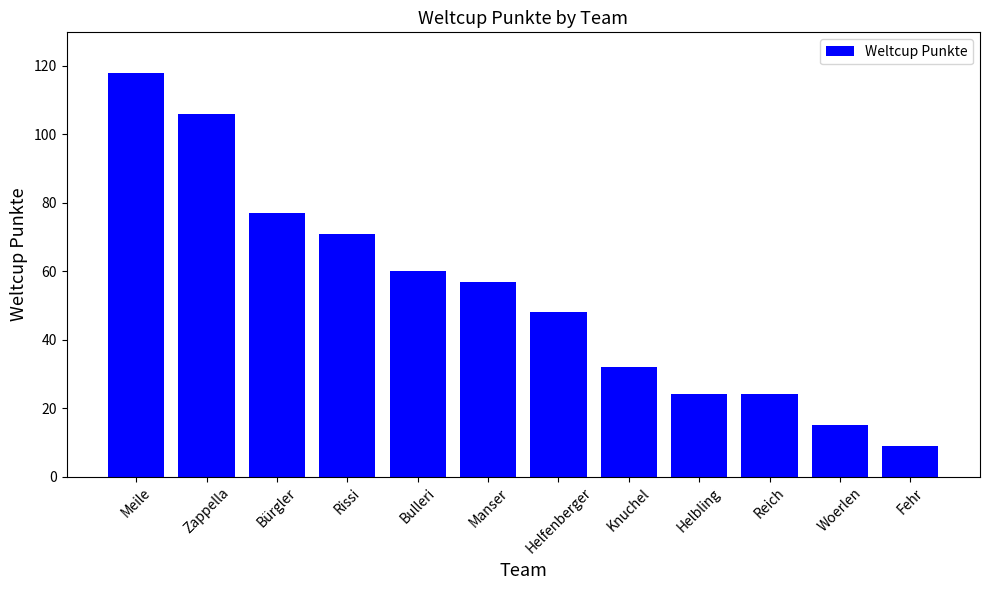

How many data points are less than 57?

6